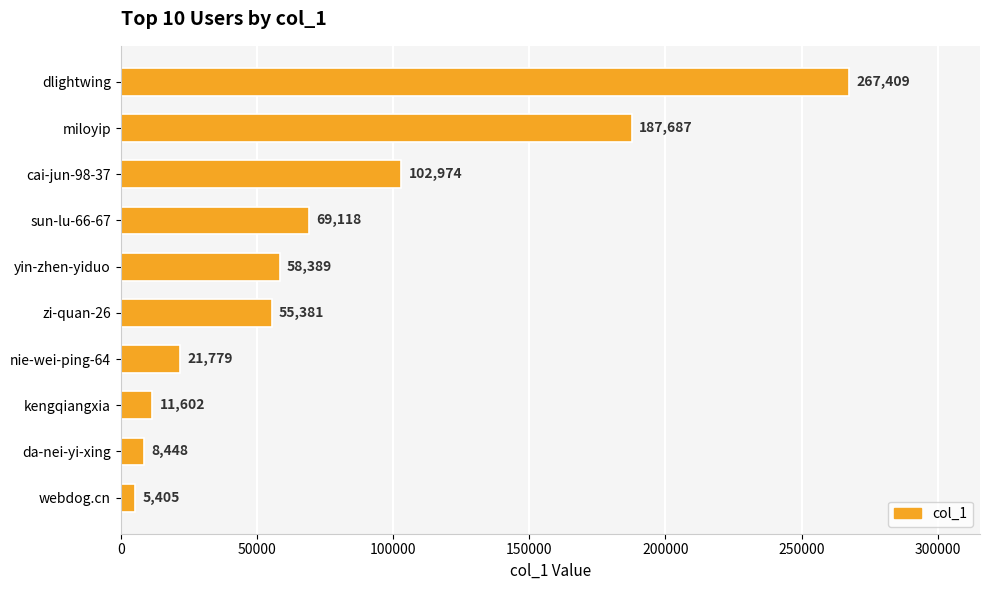

What is the change in value from yin-zhen-yiduo to kengqiangxia?

-46787